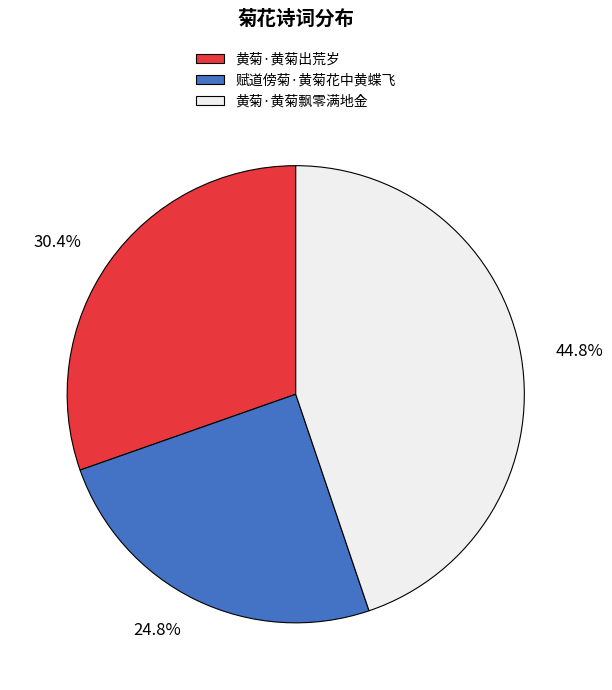

To the nearest percent, what is the difference between the largest and smallest slice percentages?

20%